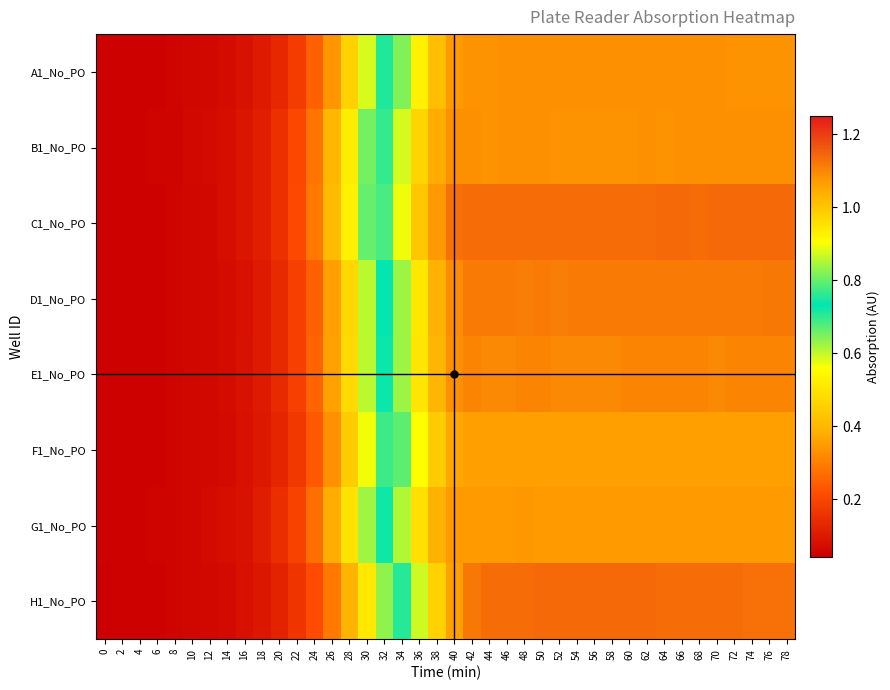

At how many categories does at least one series exceed 0?

40